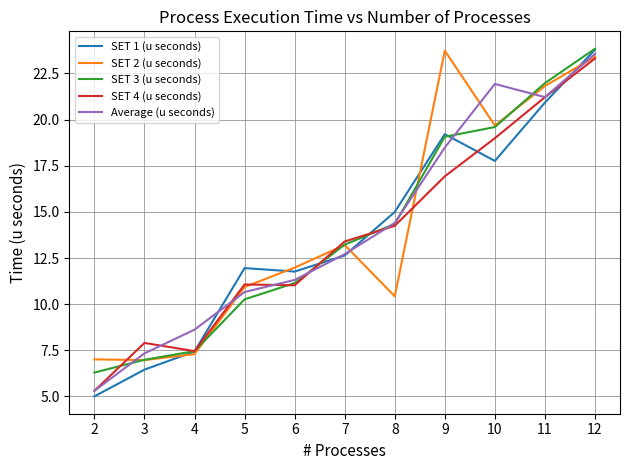

What is the maximum value shown in the chart?

23.8